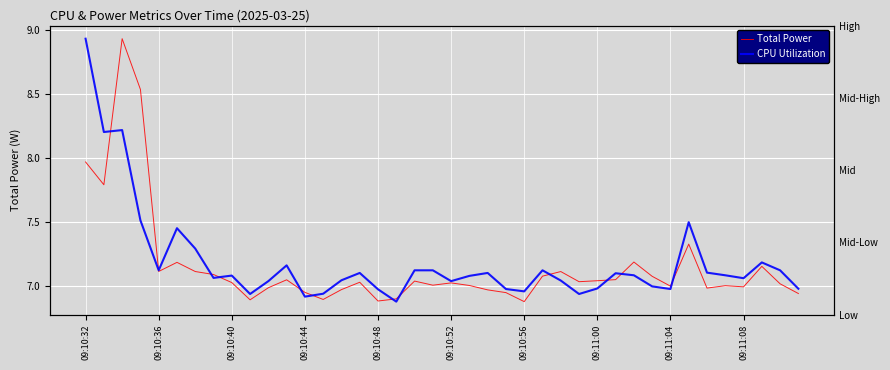

Which series changed the most between 12 and 39?

CPU Utilization